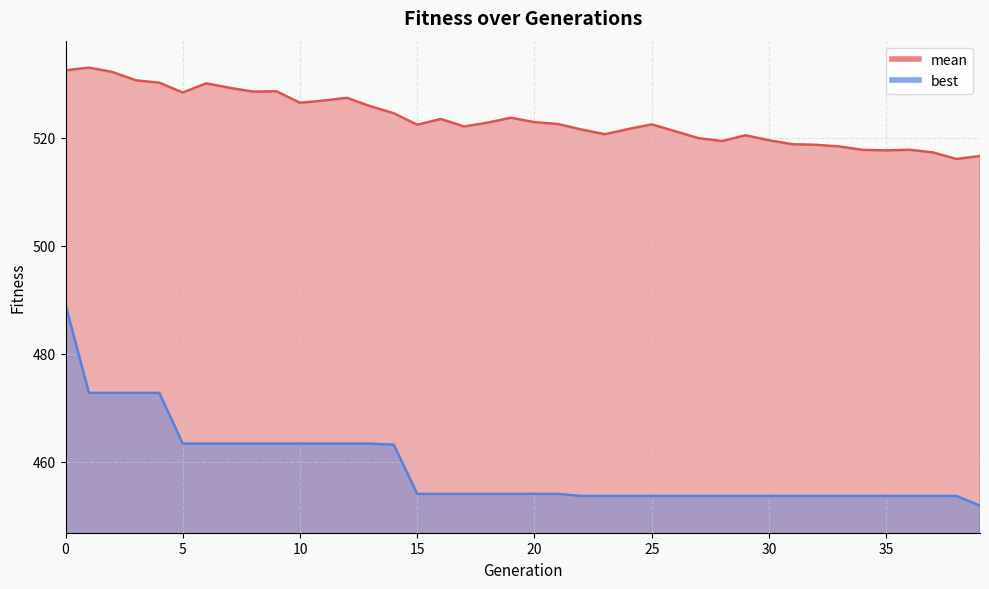

True or false: best and mean cross at least once.

False